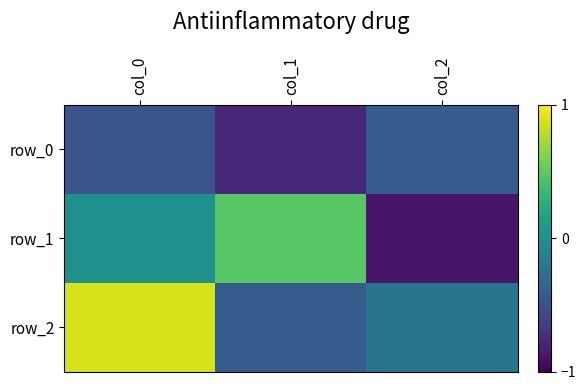

The value of row_2 at col_2 is -0.2. True or false?

True